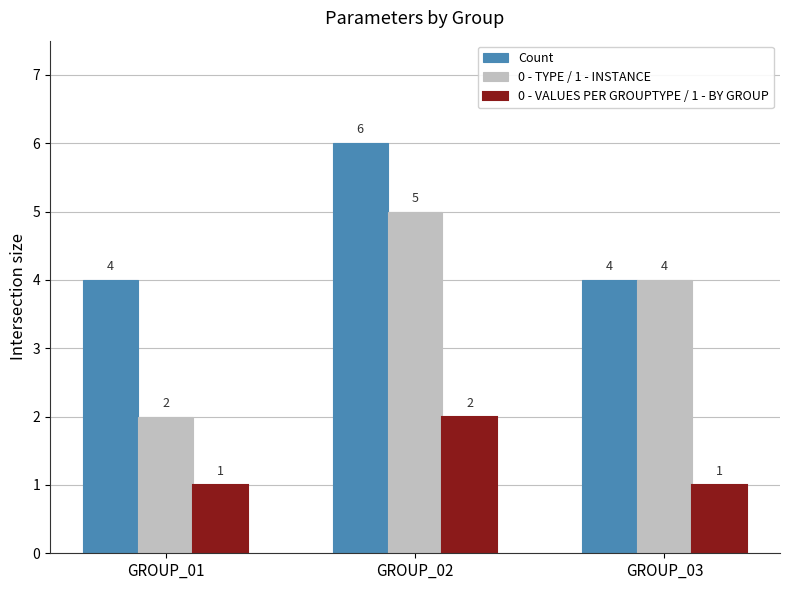

What is the difference between the Count values at GROUP_02 and GROUP_03?

2